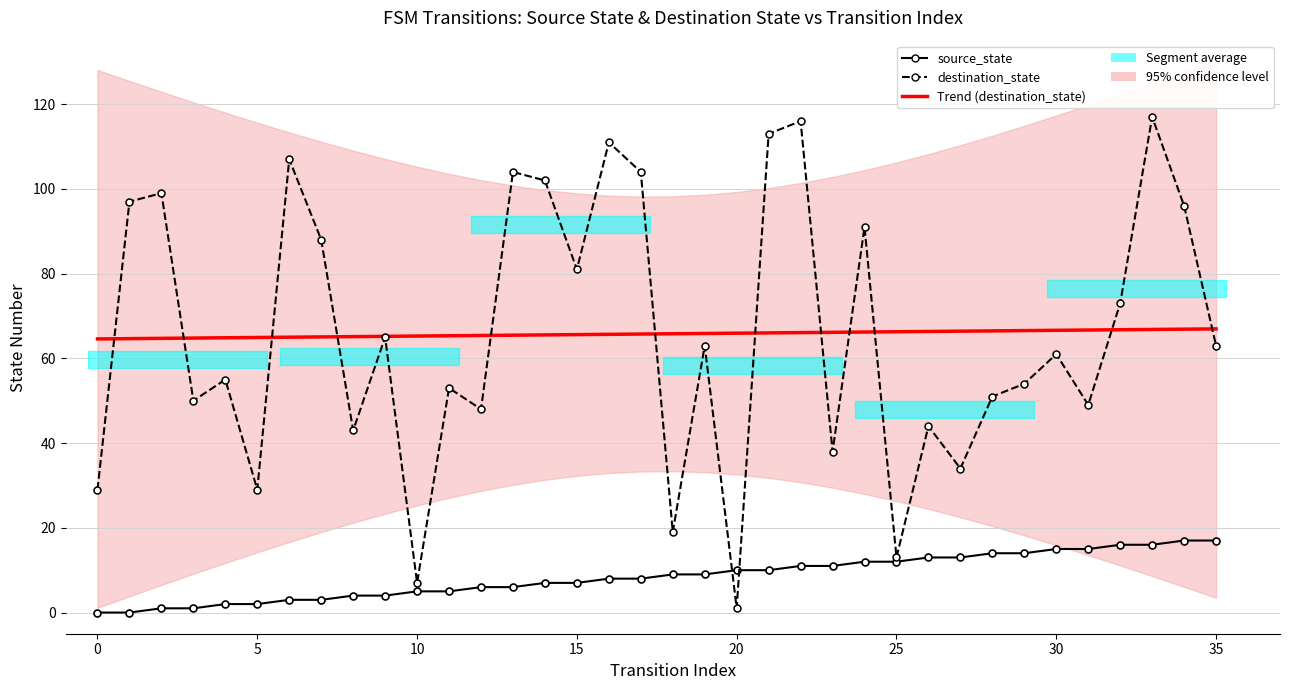

Between 14 and 31, which is larger?

31